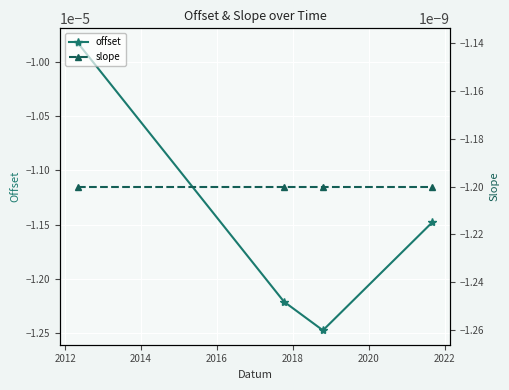

What are all the series names shown in the legend?

offset, slope